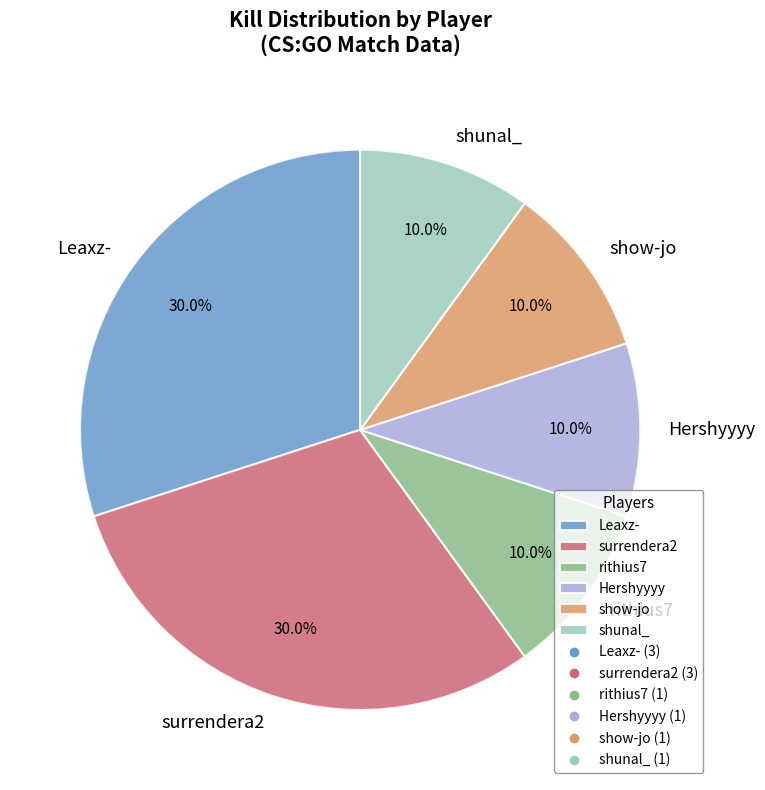

What is the ratio of the value at Hershyyyy to the value at Leaxz-?

0.3